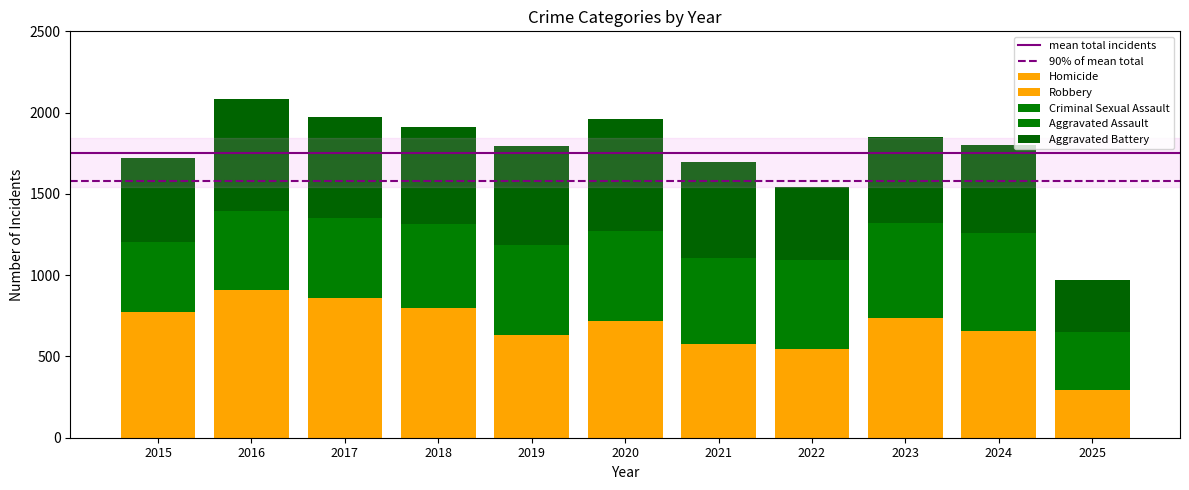

How many bars are there in total?

11